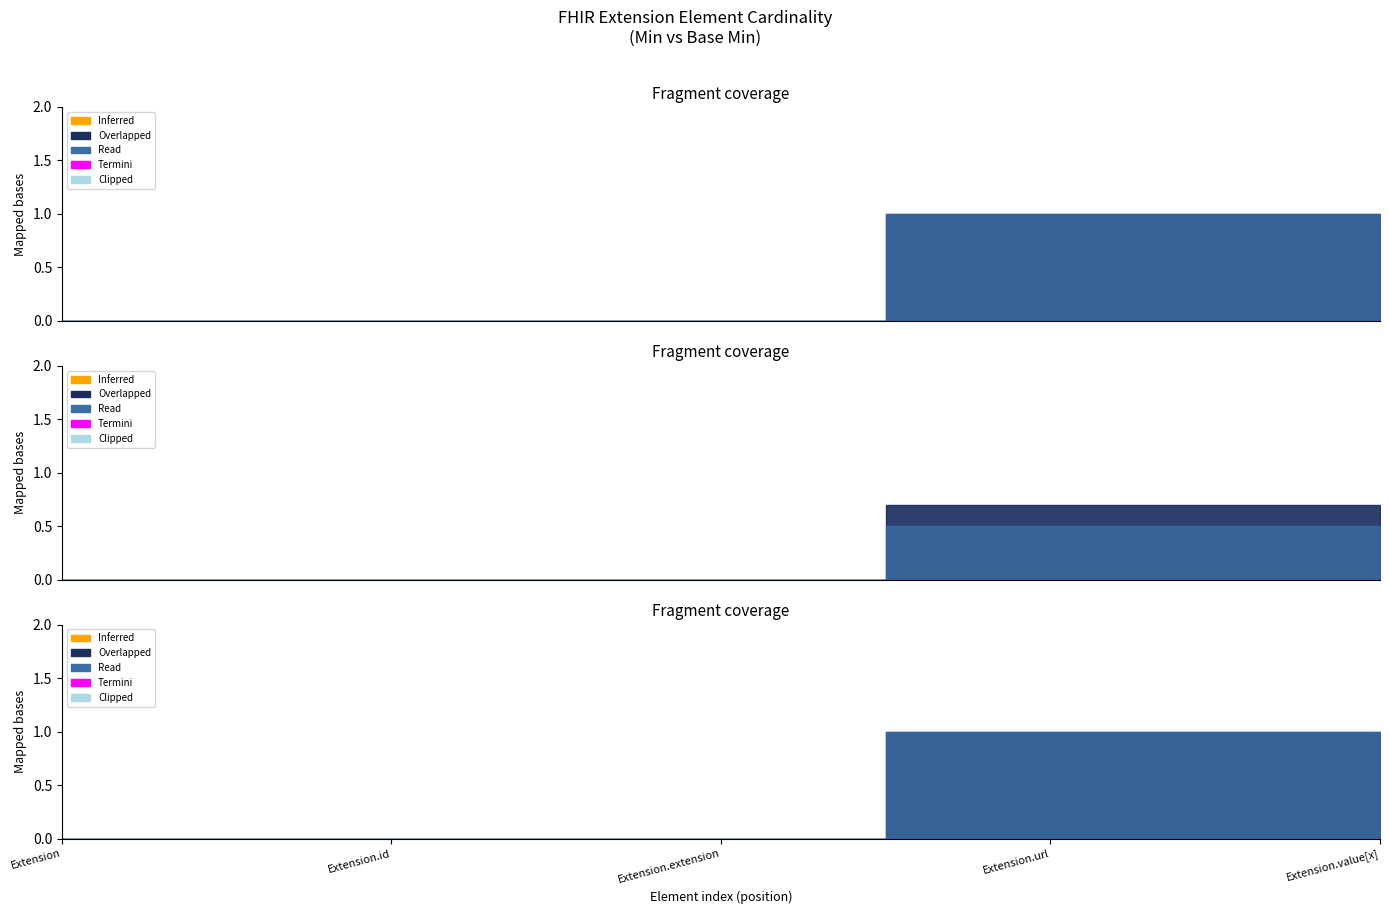

At which label does Min reach its peak?

Extension.url